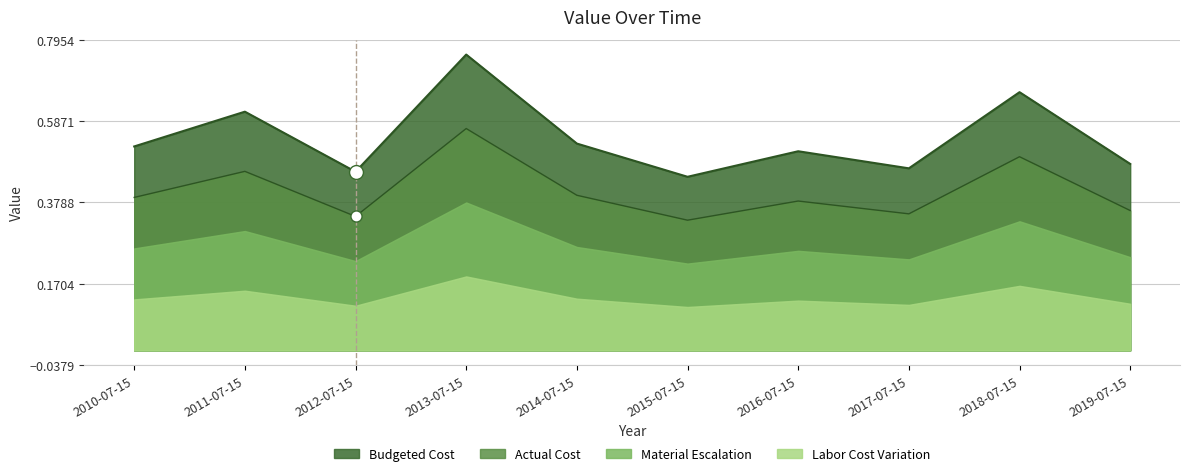

How many data points does each series have?

10